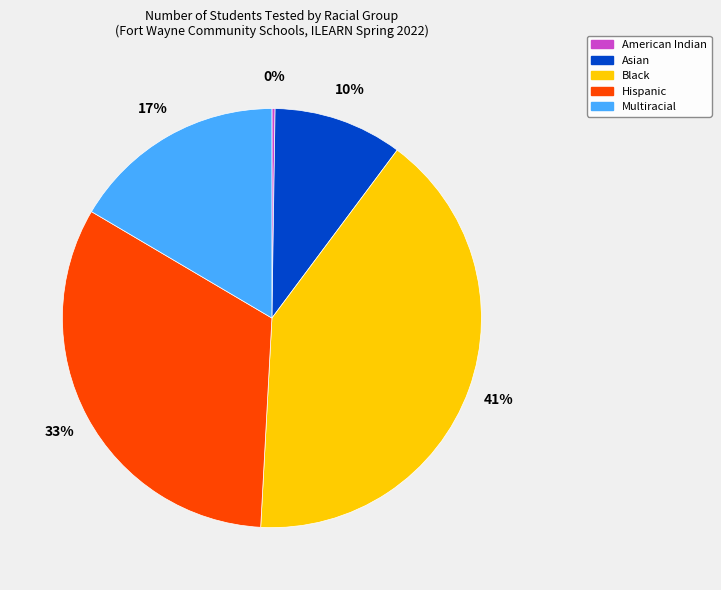

What is the ratio of the value at Hispanic to the value at Asian?

3.3